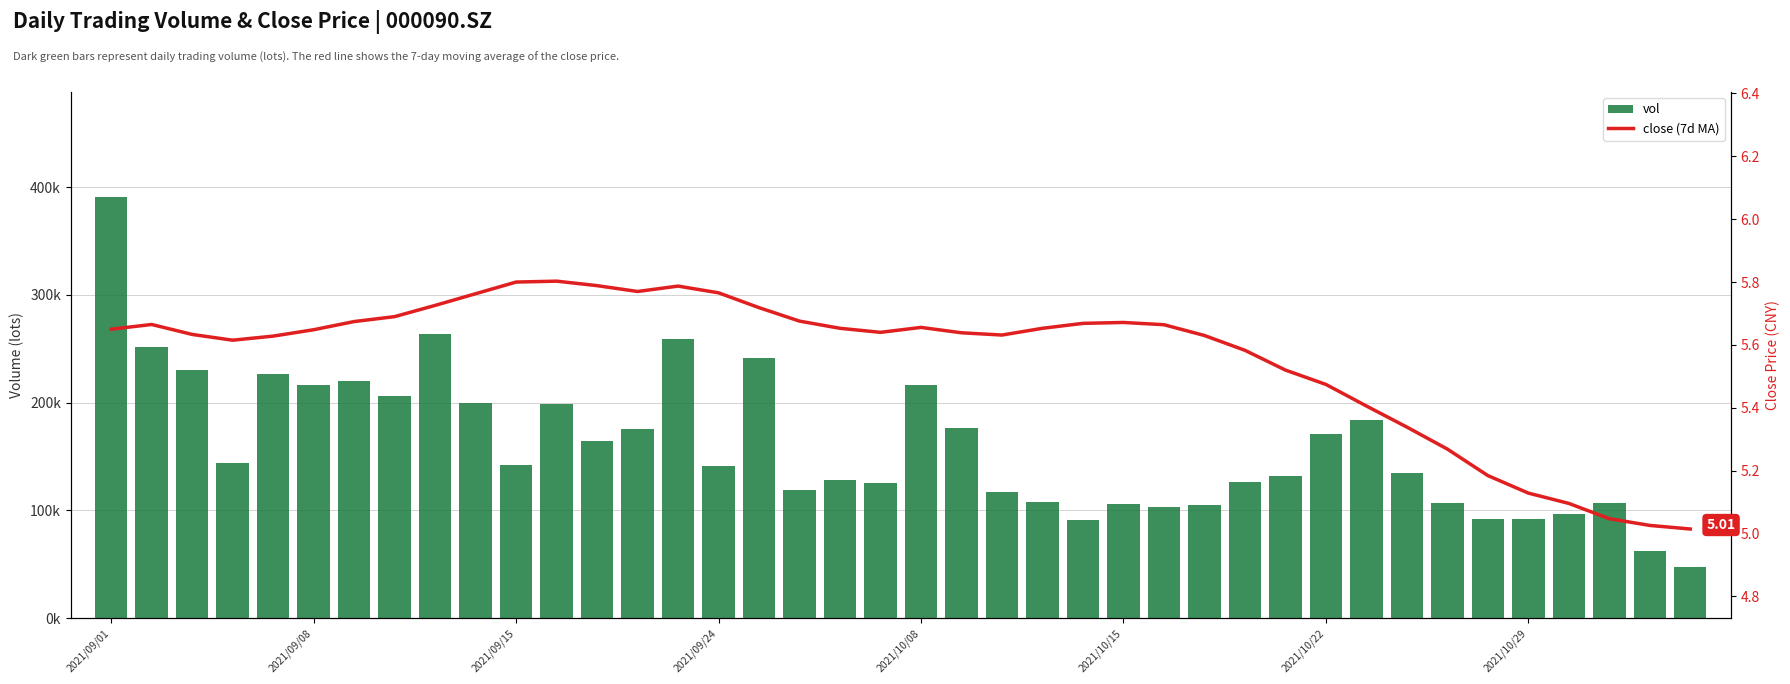

True or false: close (7d MA) has a value of 1.2 at 2021/10/22.

False